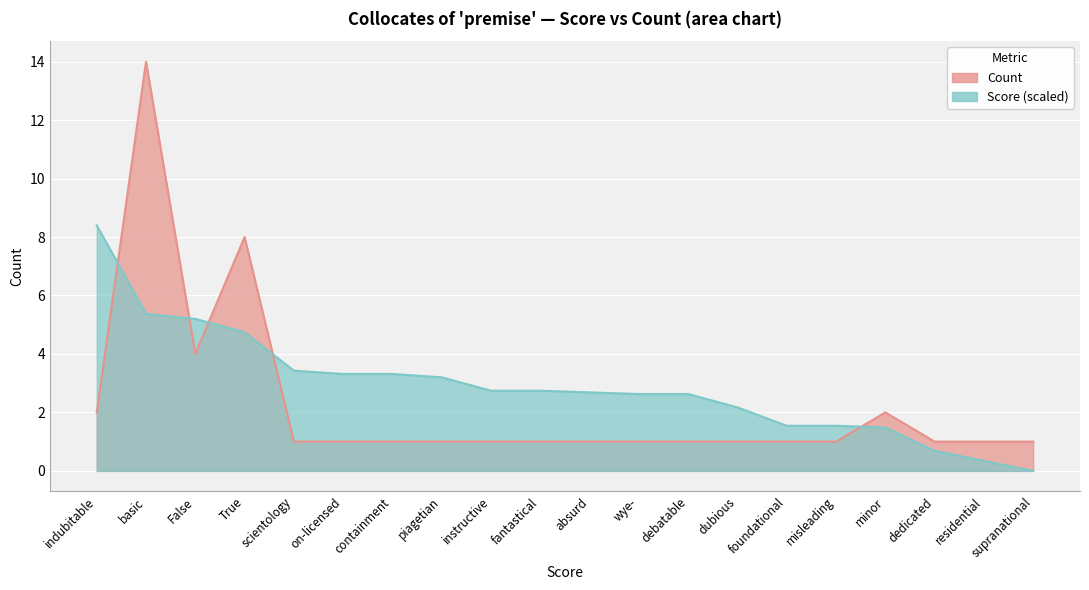

What are all the series names shown in the legend?

Score, Count